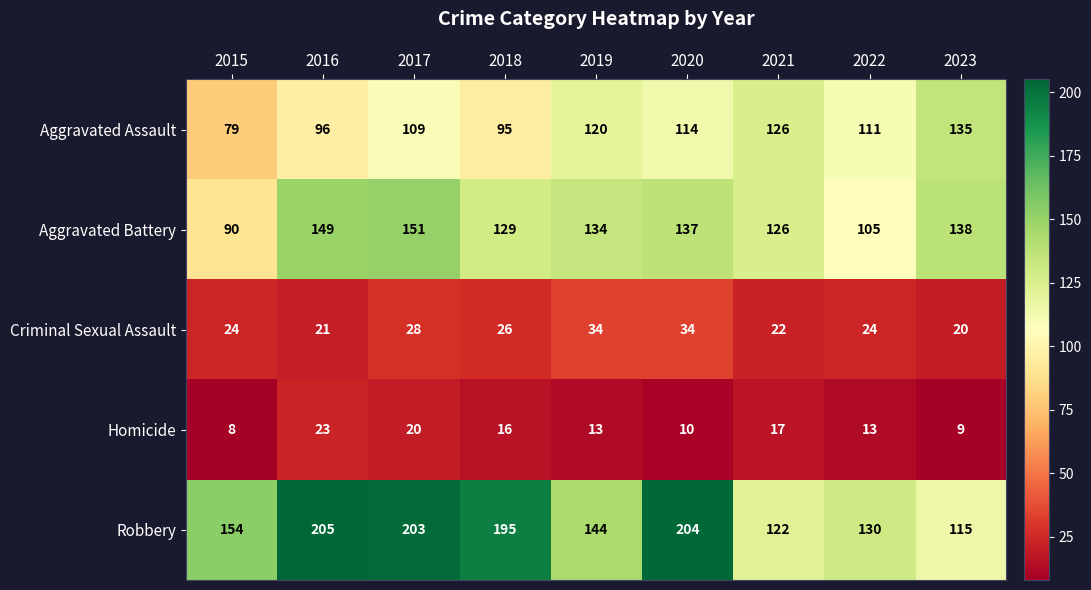

Is it true that Robbery equals 33 at 2021?

False